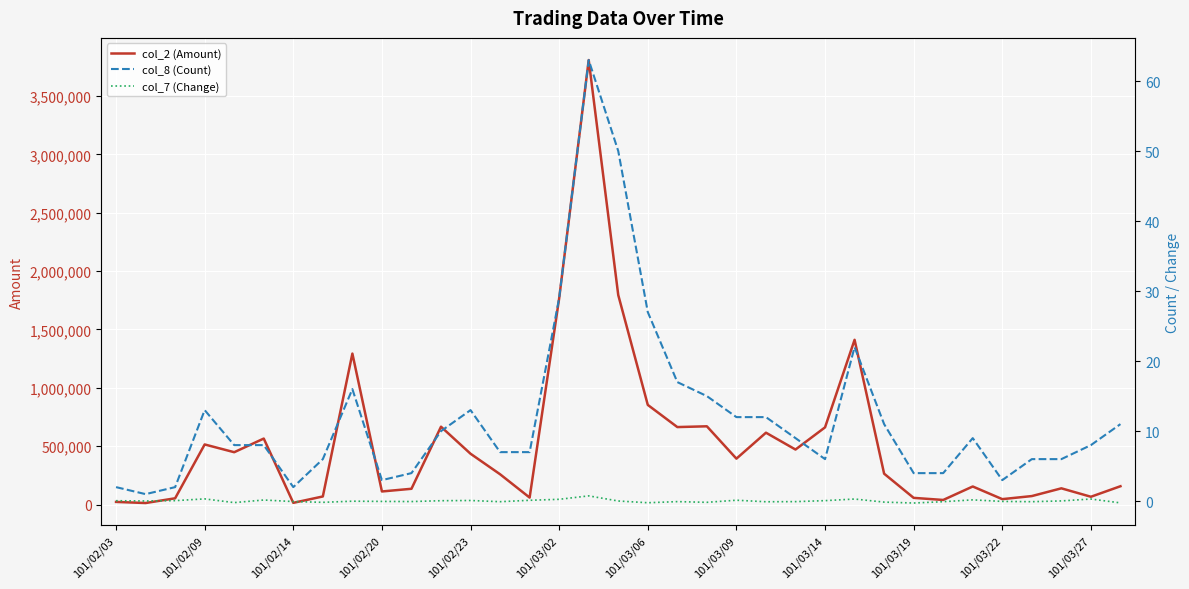

How many series are shown in this chart?

3